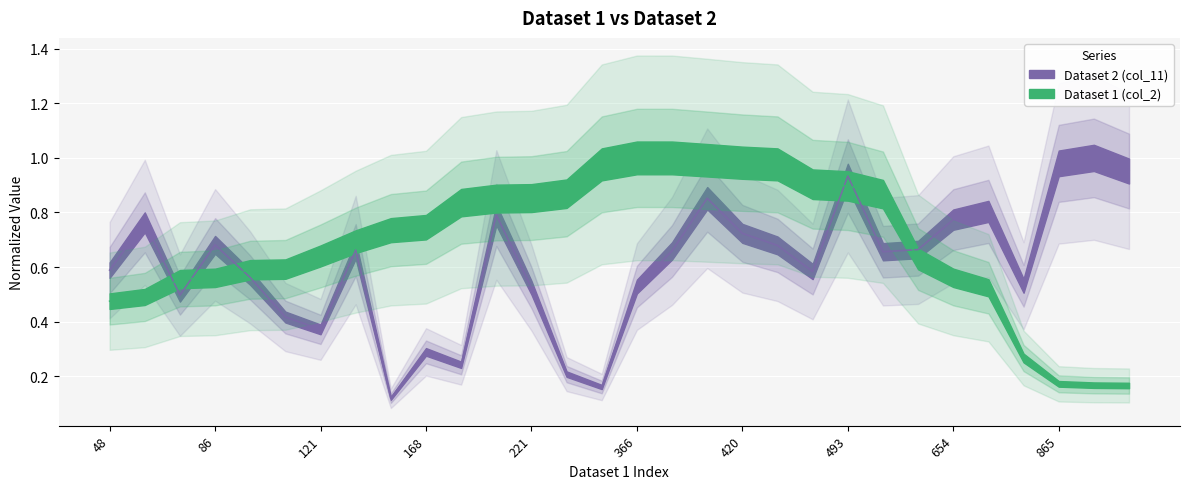

What is the smallest value displayed?

0.1